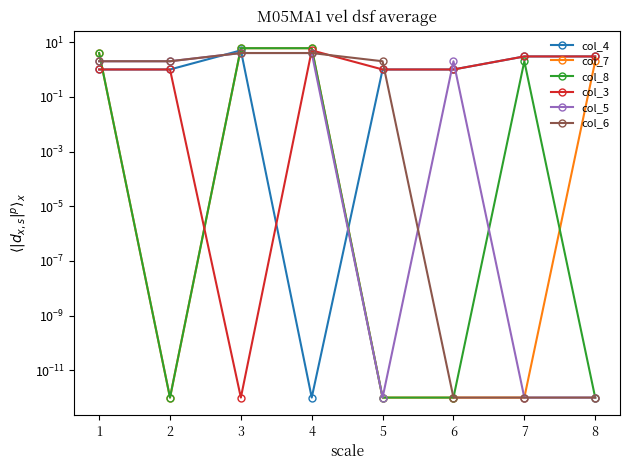

Reading left to right, transcribe all the data shown in this chart.

col_4: 1.0	1.0	5.0	0.0	1.0	1.0	3.0	3.0
col_7: 4.0	0.0	6.0	6.0	0.0	0.0	0.0	2.0
col_8: 4.0	0.0	6.0	6.0	0.0	0.0	2.0	0.0
col_3: 1.0	1.0	0.0	5.0	1.0	1.0	3.0	3.0
col_5: 2.0	2.0	4.0	4.0	0.0	2.0	0.0	0.0
col_6: 2.0	2.0	4.0	4.0	2.0	0.0	0.0	0.0